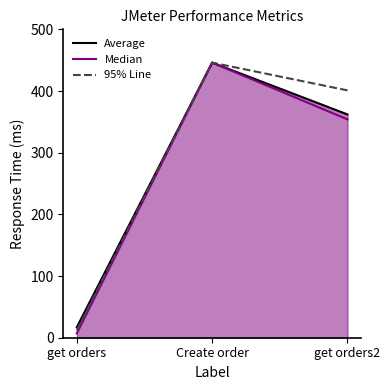

Count the number of data series in this chart.

3